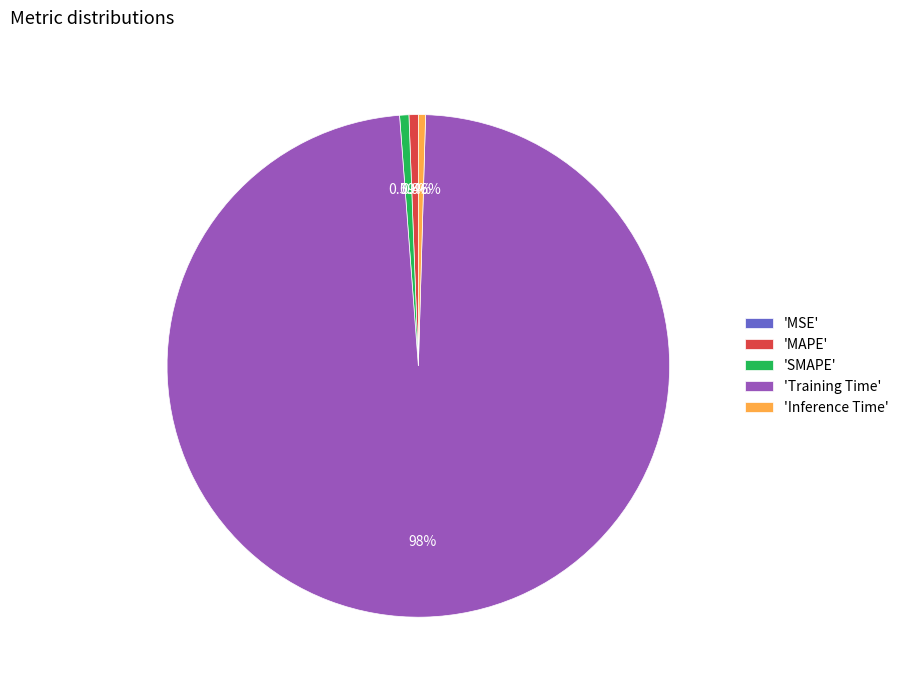

Does 'Training Time' represent more than half of the total?

Yes